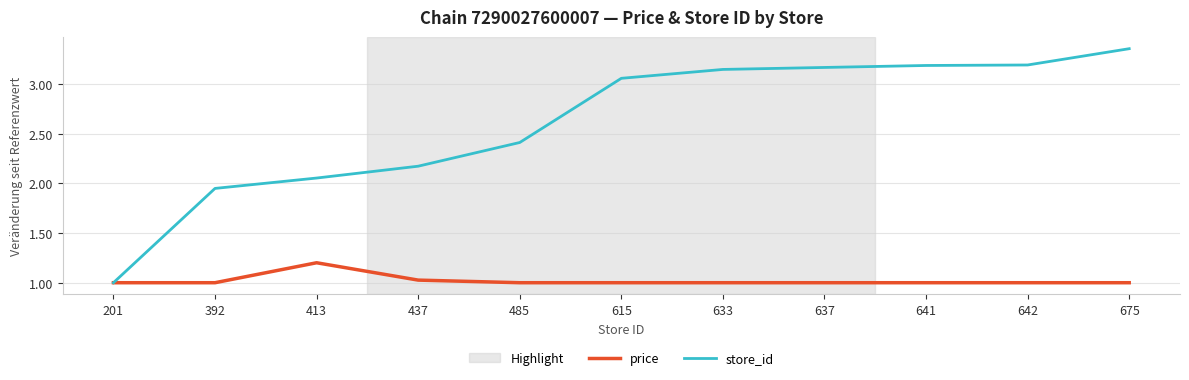

At which label does store_id first exceed 3?

615